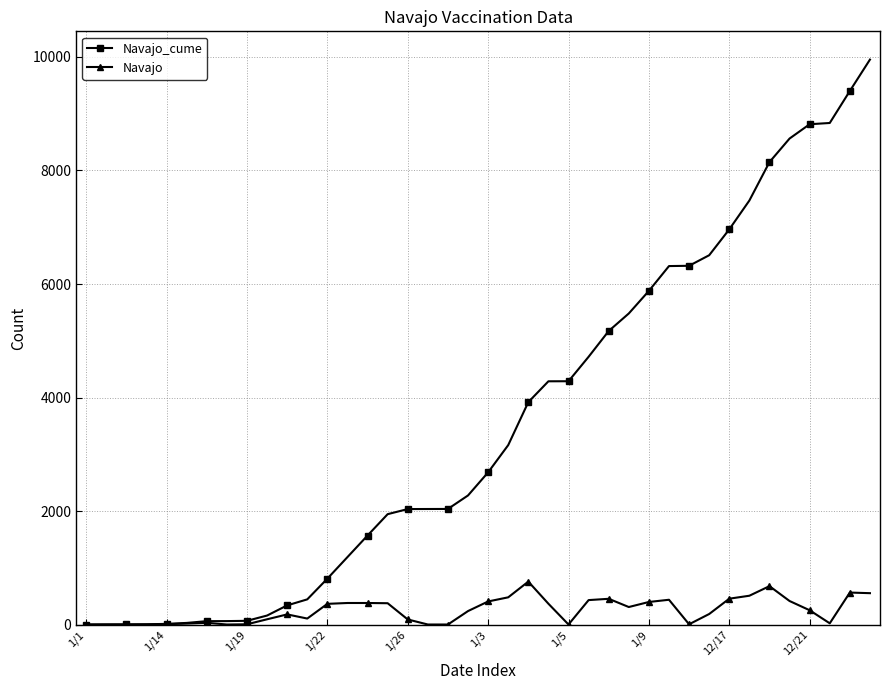

Rank the series by their maximum value, from highest to lowest.

Navajo_cume, Navajo